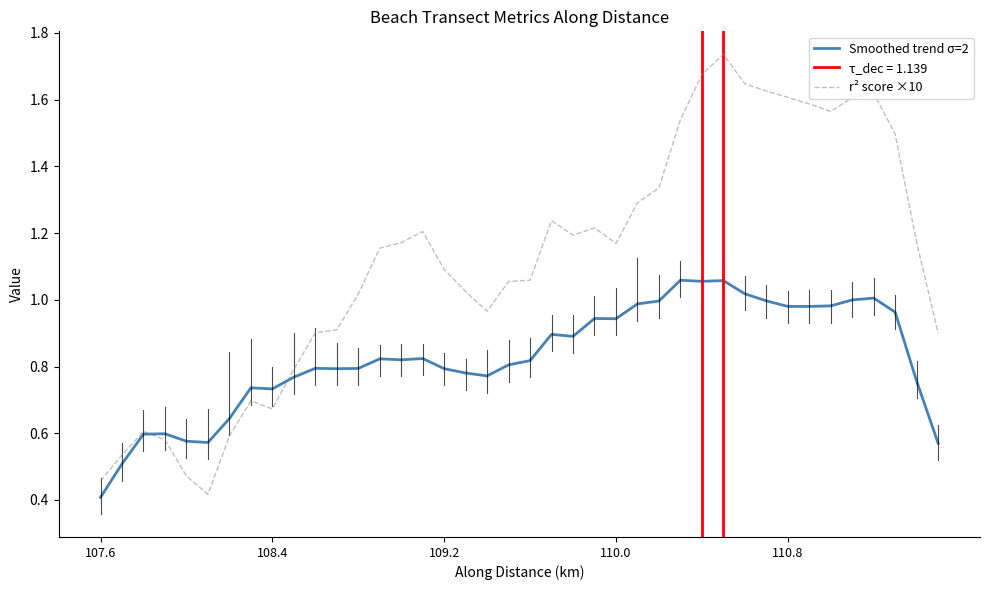

Where is Smoothed trend σ=2 nearest to the value 0?

107.6